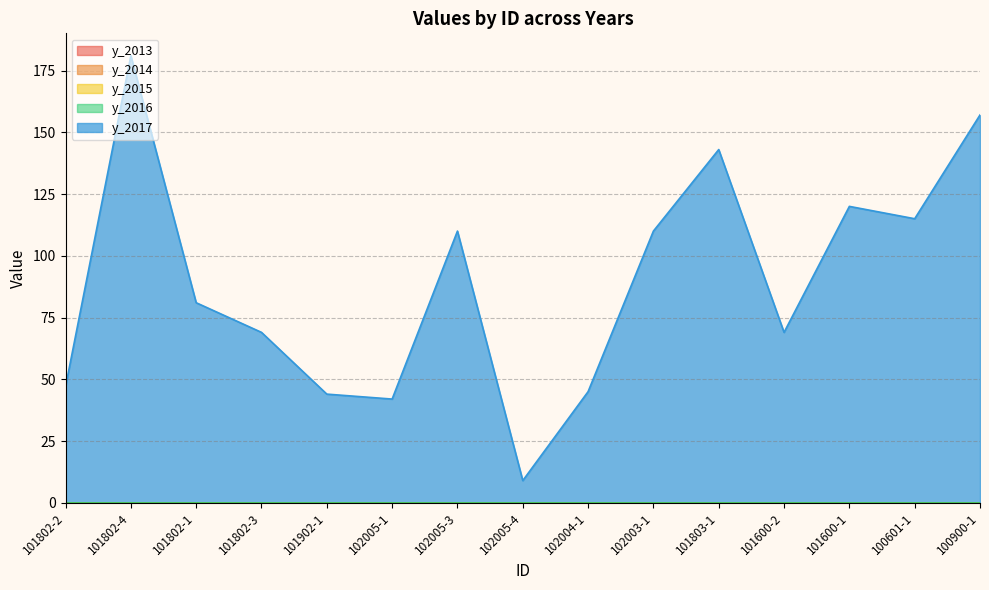

True or false: y_2014 has a value of 0 at 101600-1.

True